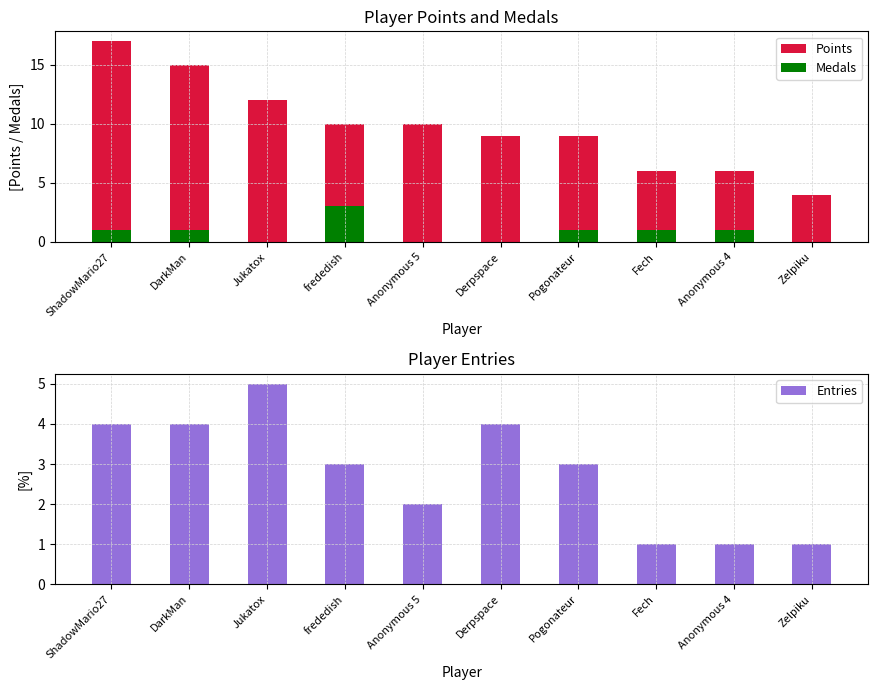

Which series has the widest spread of values?

Points